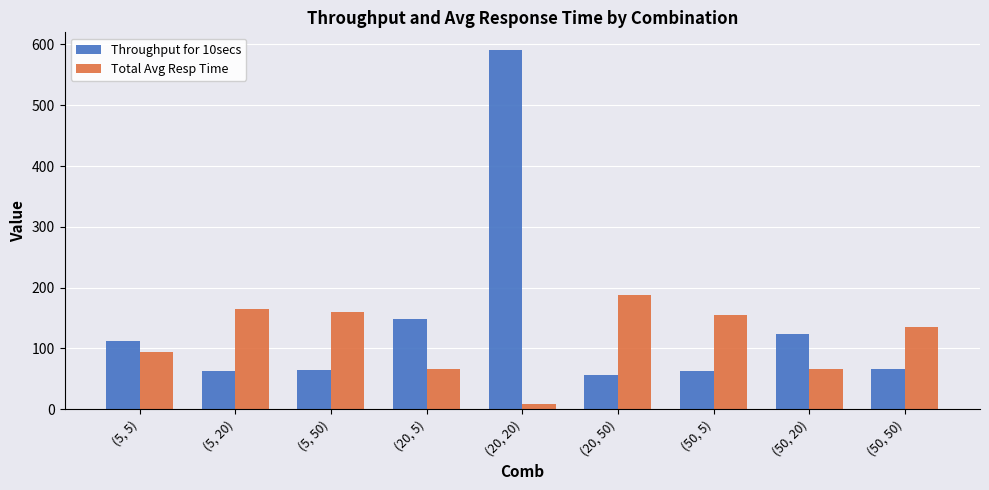

What is the lowest value of the Throughput for 10secs series?

55.9